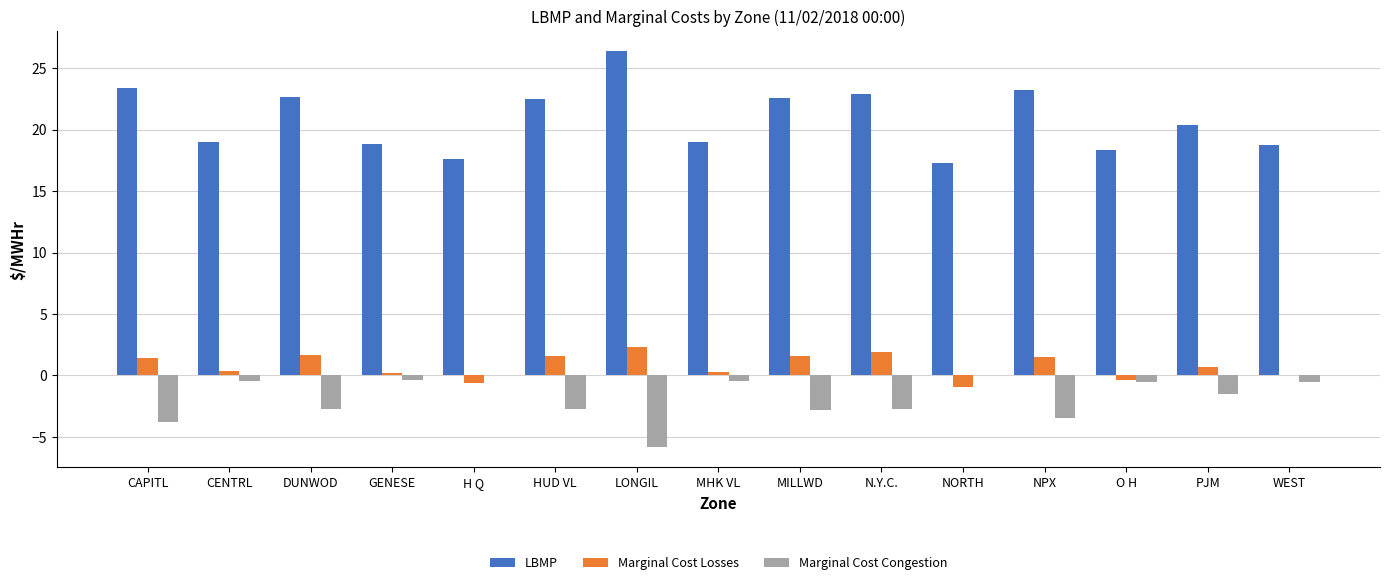

How many groups of bars are there?

15